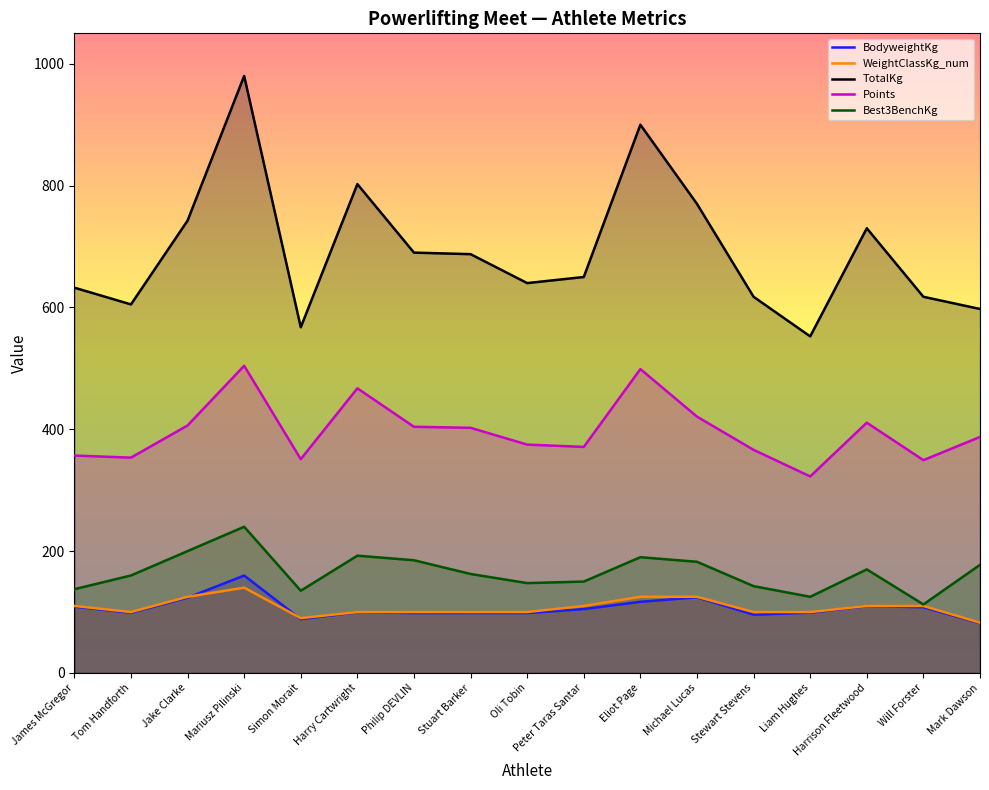

Rank the categories by WeightClassKg_num value from highest to lowest.

Mariusz Pilinski, Jake Clarke, Eliot Page, Michael Lucas, James McGregor, Peter Taras Santar, Harrison Fleetwood, Will Forster, Tom Handforth, Harry Cartwright, Philip DEVLIN, Stuart Barker, Oli Tobin, Stewart Stevens, Liam Hughes, Simon Morait, Mark Dawson